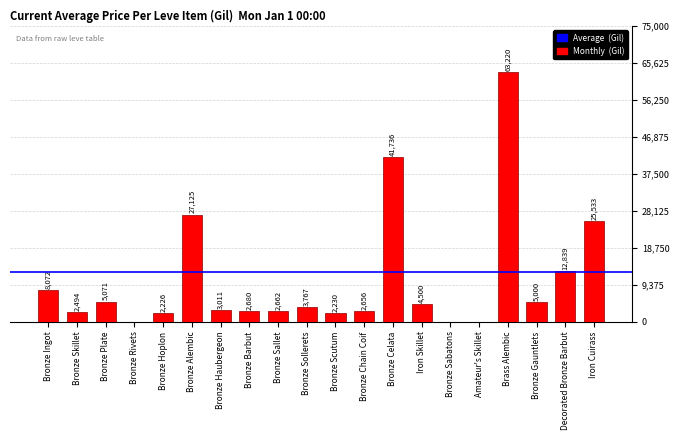

Where does the data first go above 3767?

Bronze Ingot